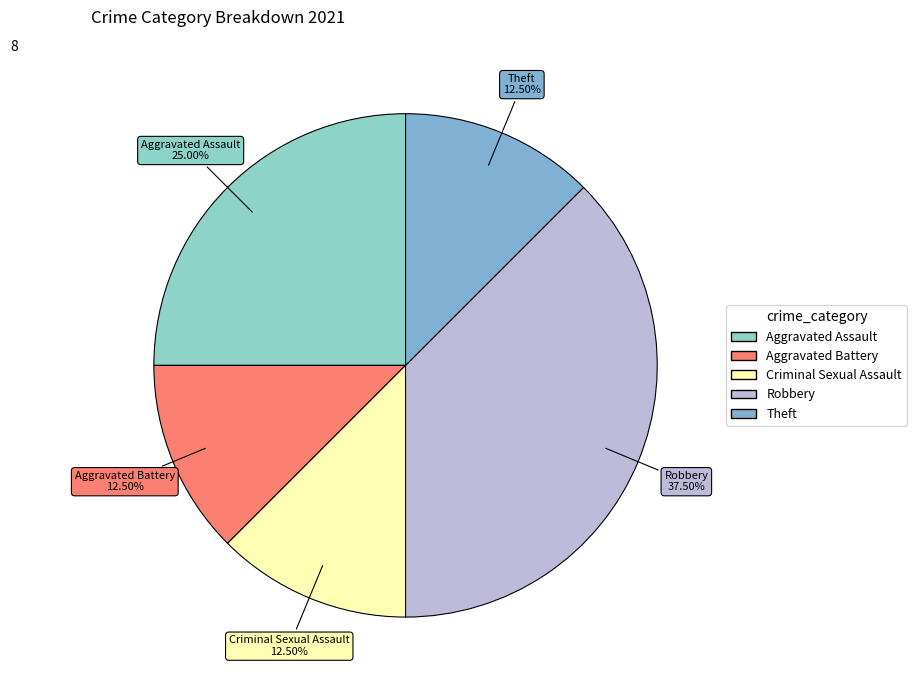

Do Aggravated Battery and Aggravated Assault together represent more than half of the pie?

No